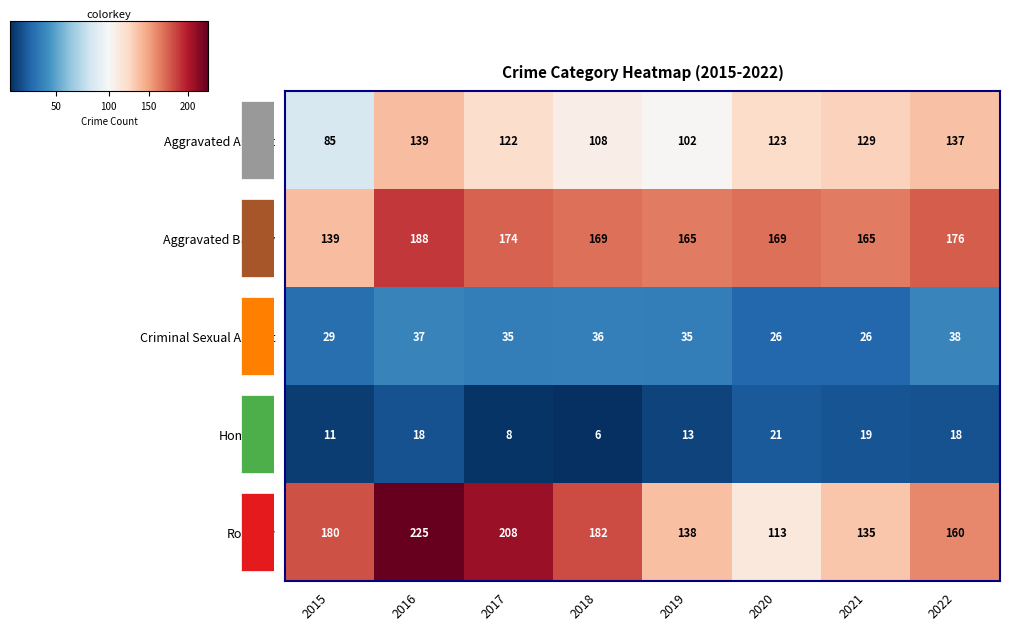

The Aggravated Battery series shows 73 at 2016. True or false?

False